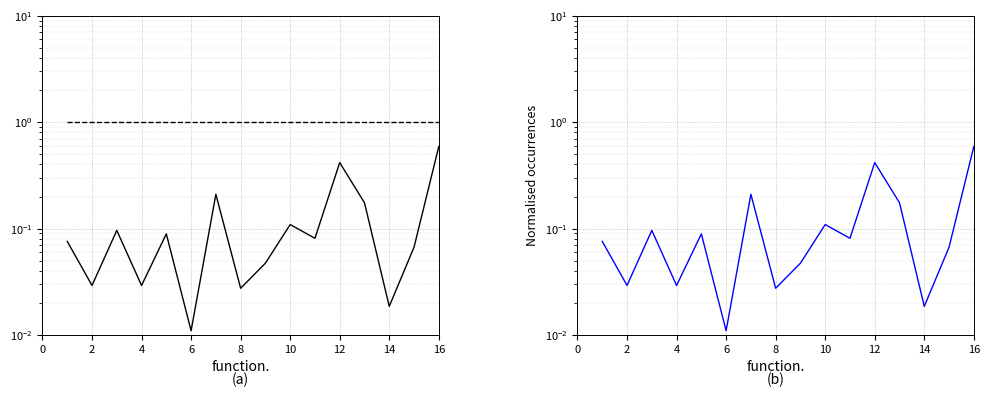

True or false: nnet_1 and nnet cross at least once.

False